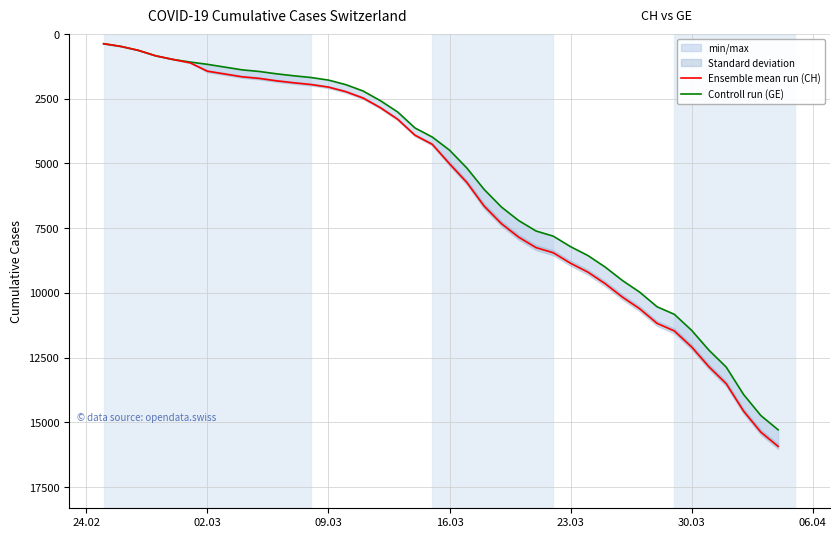

What is the difference between the maximum and minimum values in the Ensemble mean run (CH) series?

15551